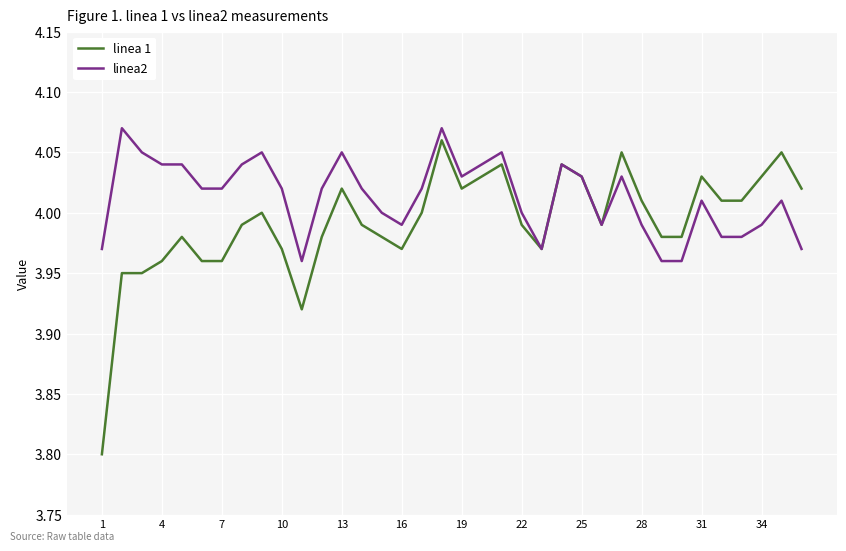

Which series has the largest range (max minus min)?

linea 1